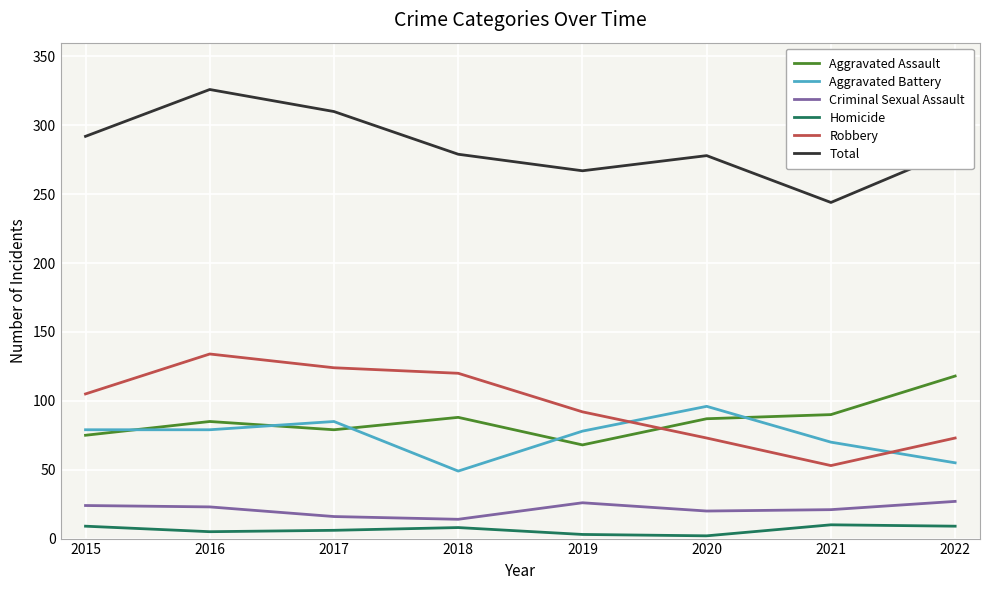

Is the value of Criminal Sexual Assault at 2016 greater than the value of Aggravated Assault at 2017?

No